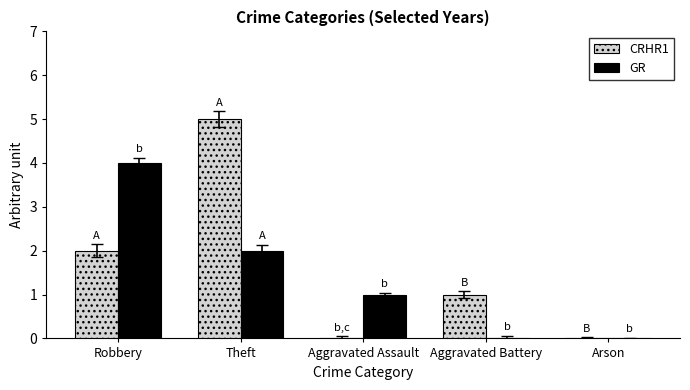

Which series has the widest spread of values?

CRHR1